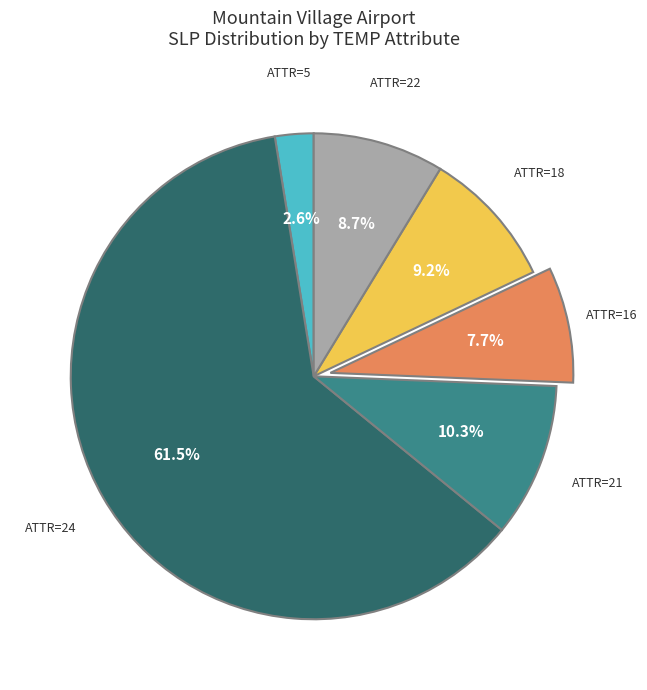

Is there any slice that represents more than half of the pie?

Yes